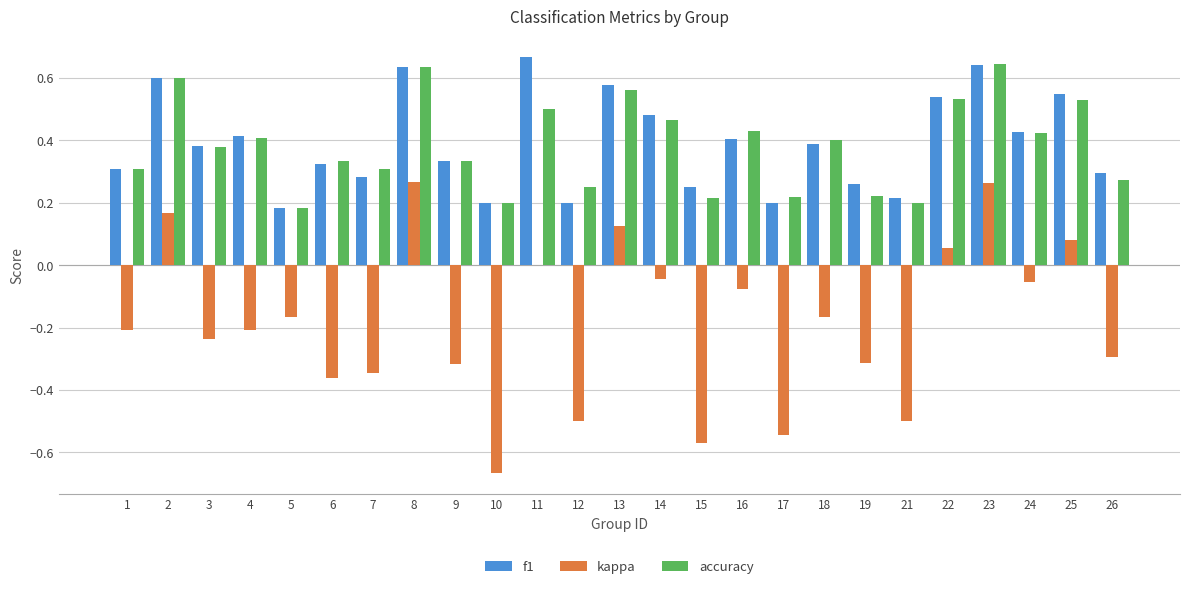

The kappa series shows -0.1 at 6. True or false?

False